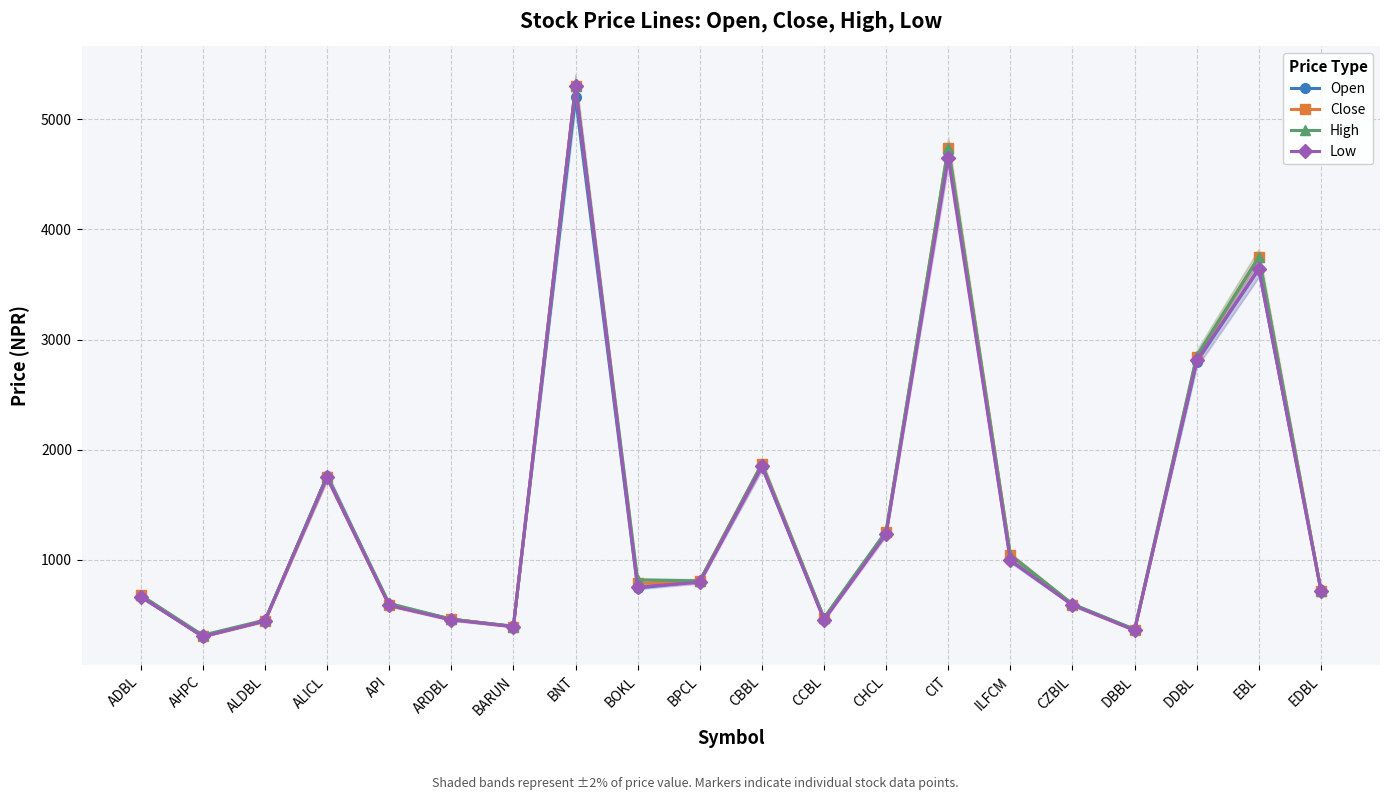

What is the total value across all series at DBBL?

1460